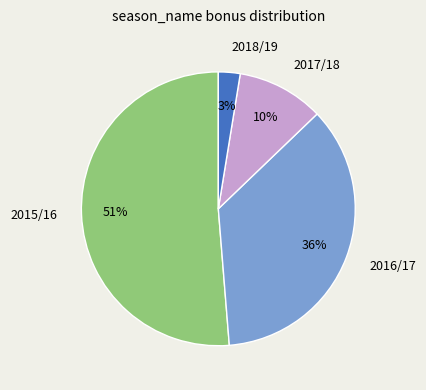

Is it true that 2017/18 is 10% of the pie?

True